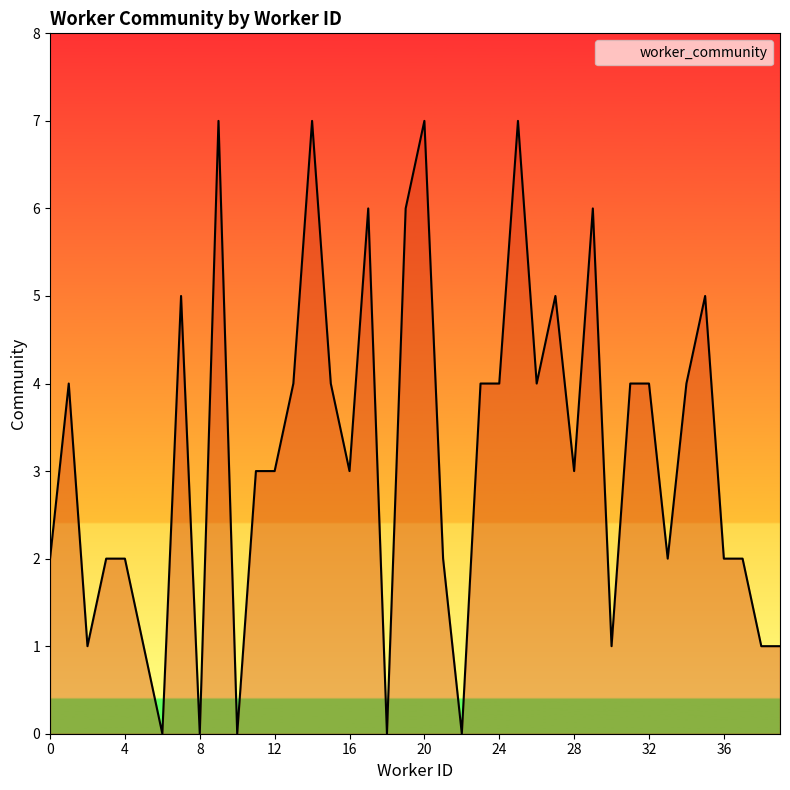

What is the difference between the maximum and minimum values?

7